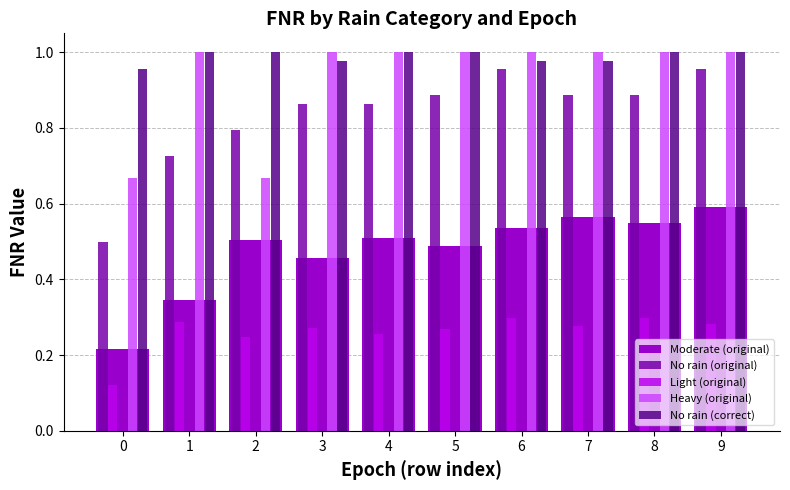

Rank the series at 2 from lowest to highest value.

Light (original), Moderate (original), Heavy (original), No rain (original), No rain (correct)